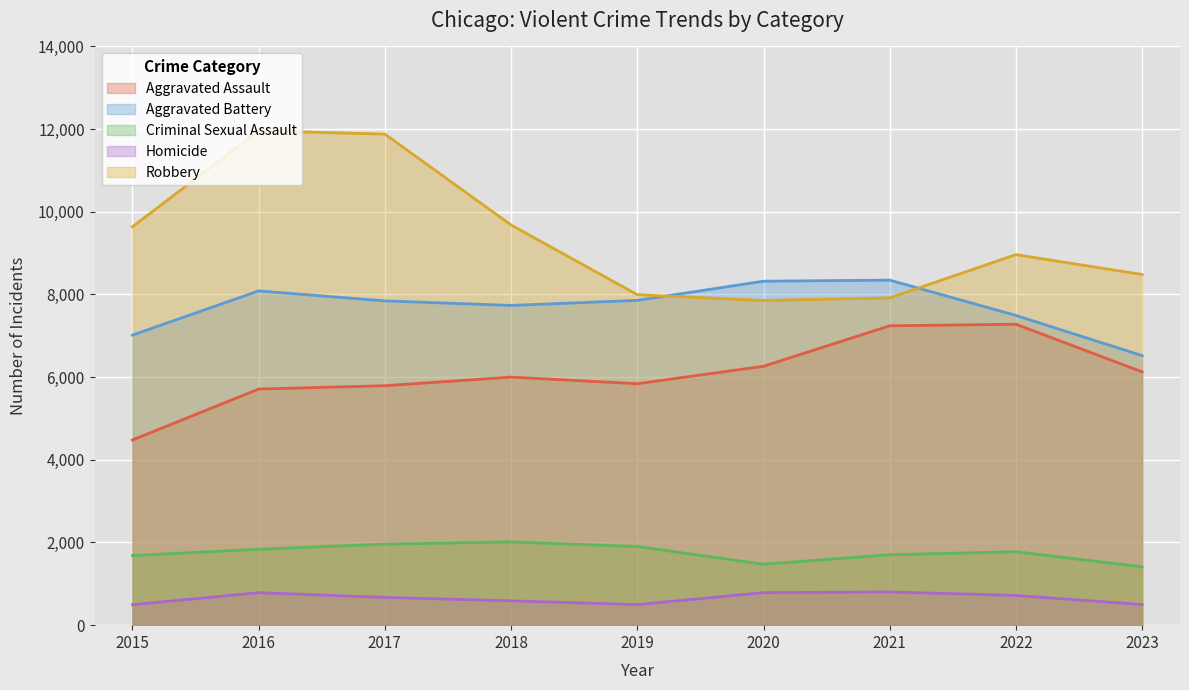

What is the value of the Homicide point at the 2nd from the left?

786